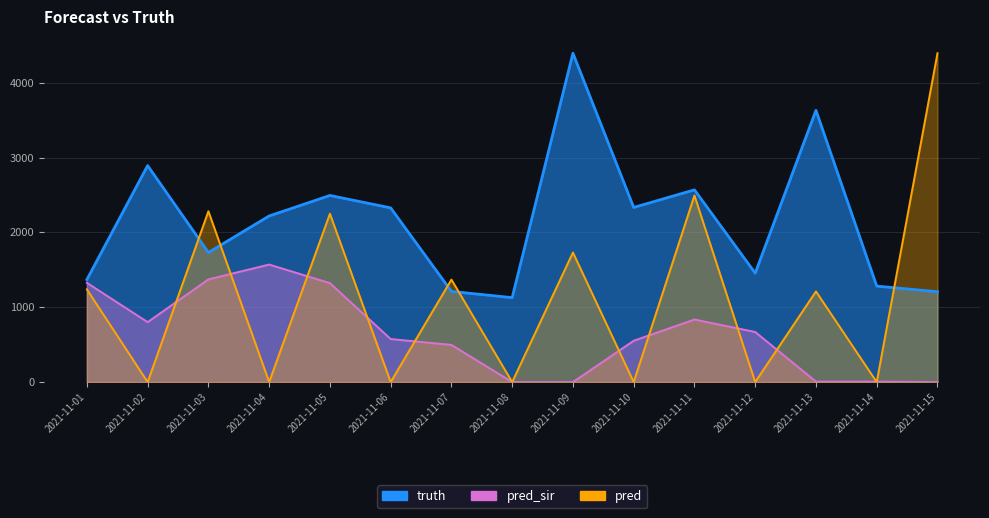

What is the highest value of the truth series?

4393.0